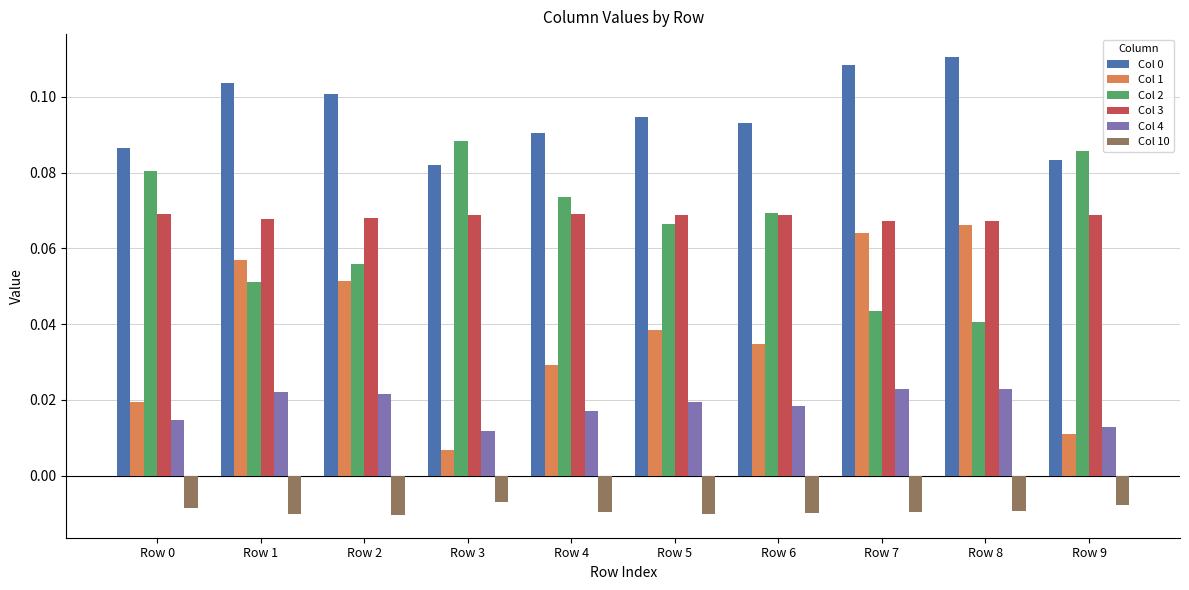

Count the Col 1 values in the range 0 to 1.

10